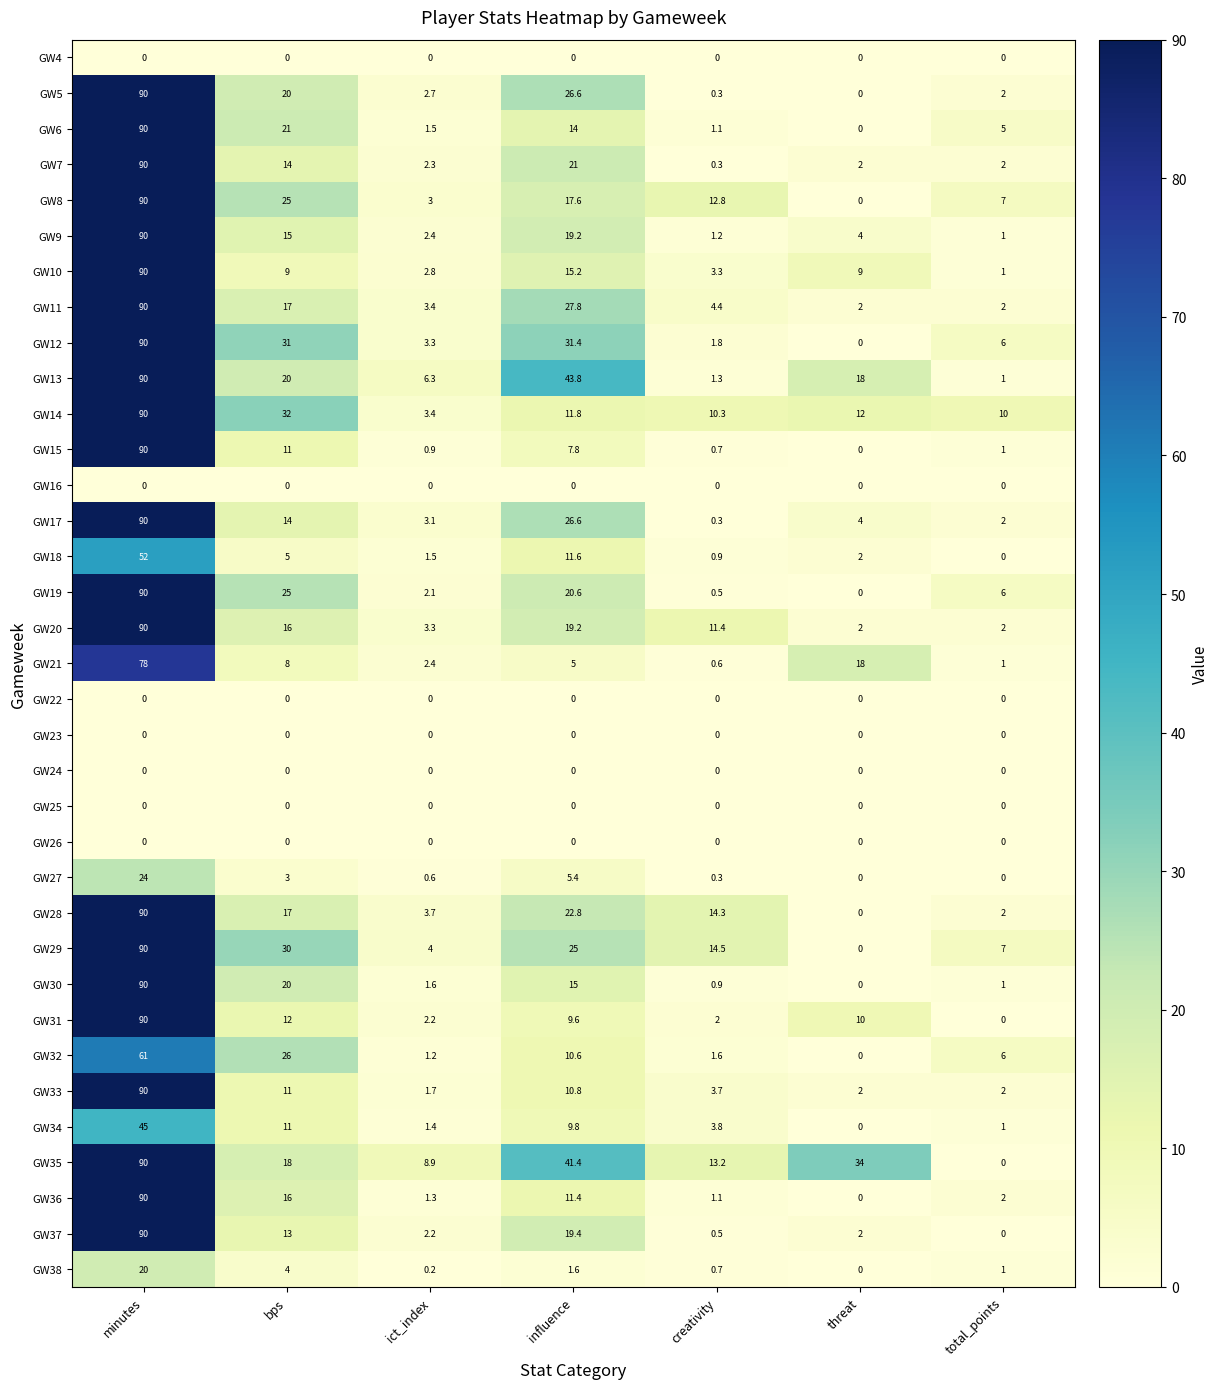

Is the value of GW28 at threat greater than the value of GW9 at total_points?

No